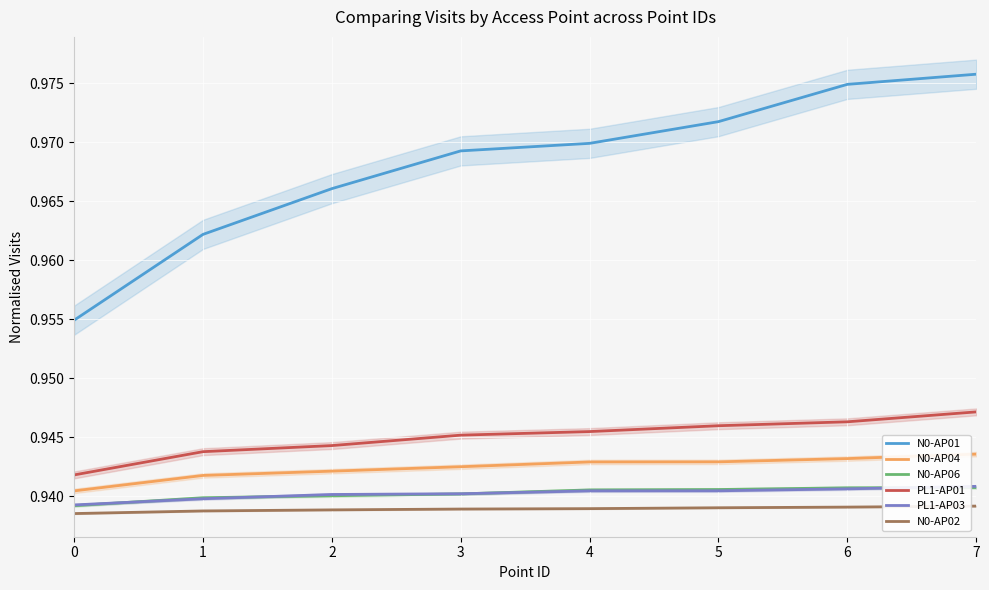

True or false: N0-AP04 and N0-AP02 cross at least once.

False